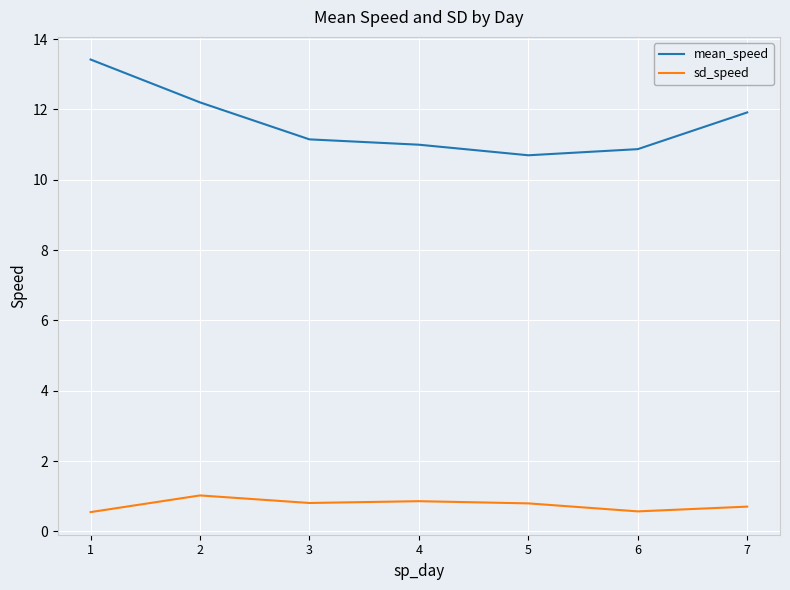

What is the total value across all series at 2?

13.2